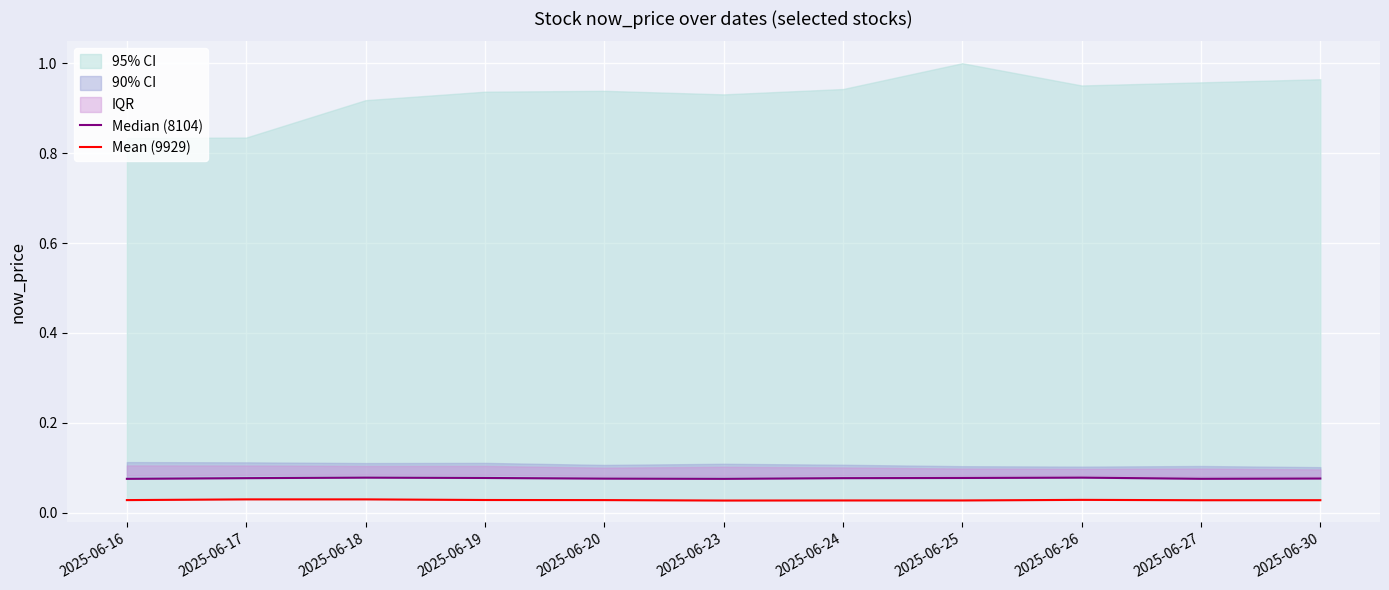

Rank the categories by Median (8104) value from highest to lowest.

2025-06-18, 2025-06-26, 2025-06-19, 2025-06-25, 2025-06-17, 2025-06-24, 2025-06-30, 2025-06-20, 2025-06-27, 2025-06-16, 2025-06-23